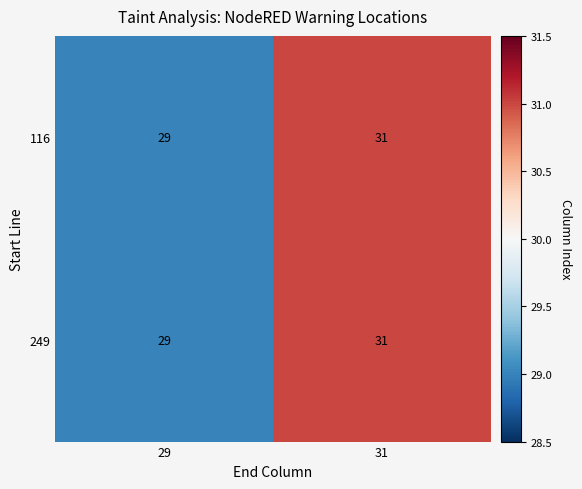

Reading left to right, transcribe all the data shown in this chart.

116: 29=29	31=31
249: 29=29	31=31